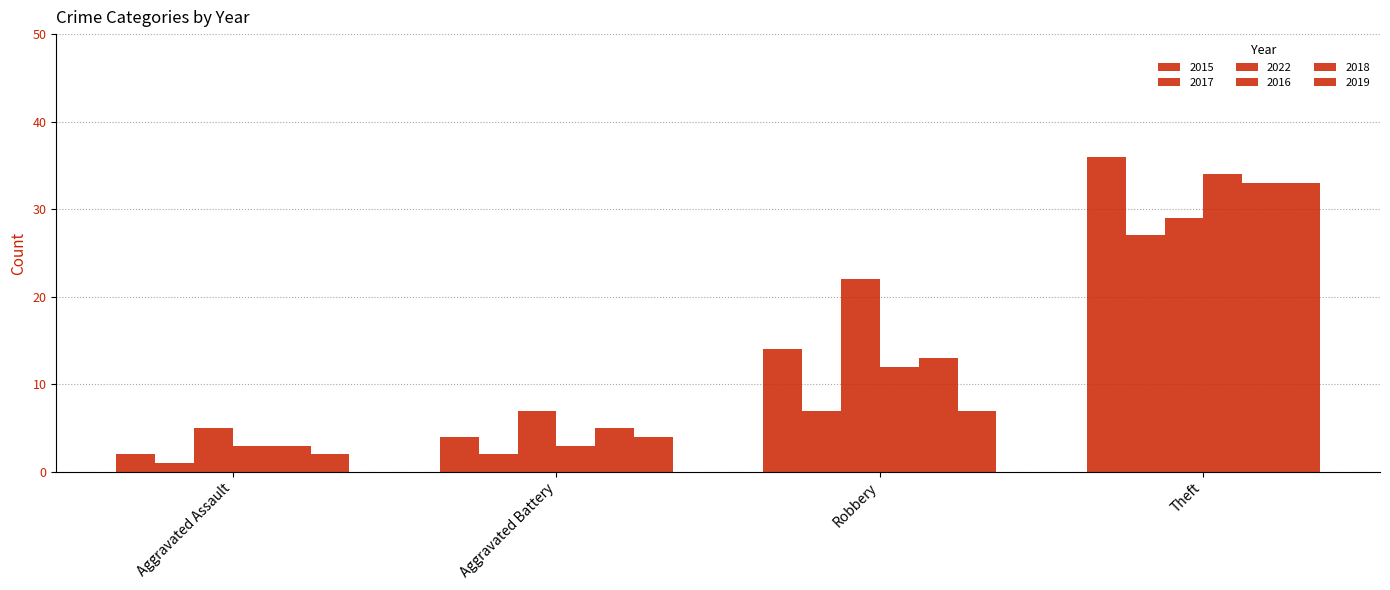

At which label does 2019 reach its minimum?

Aggravated Assault